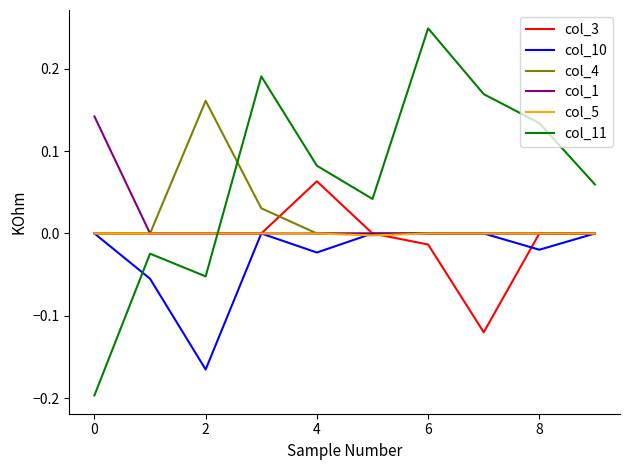

Does the chart display data point markers on the line(s)?

No